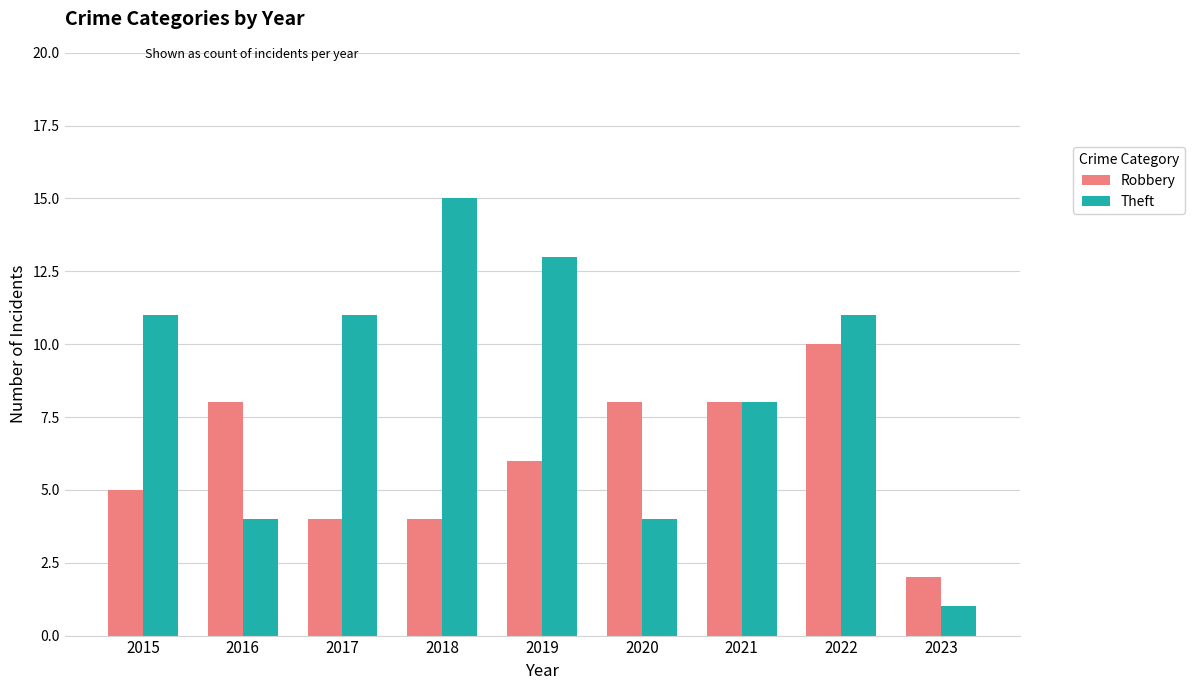

How many bars are there in each group?

2